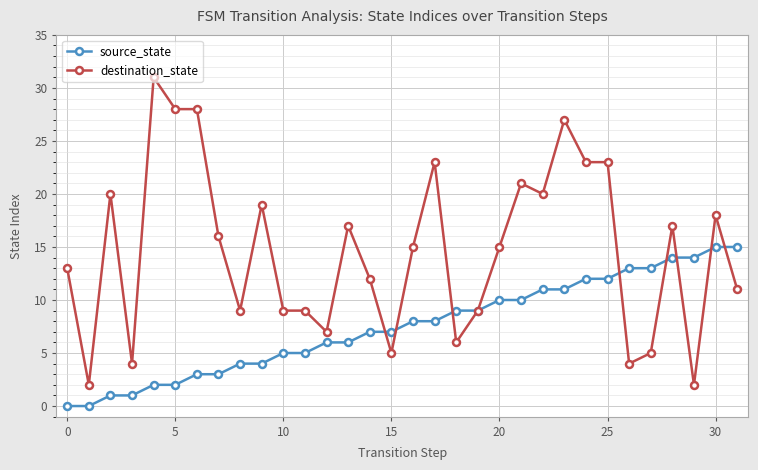

Rank the series by their maximum value, from lowest to highest.

source_state, destination_state